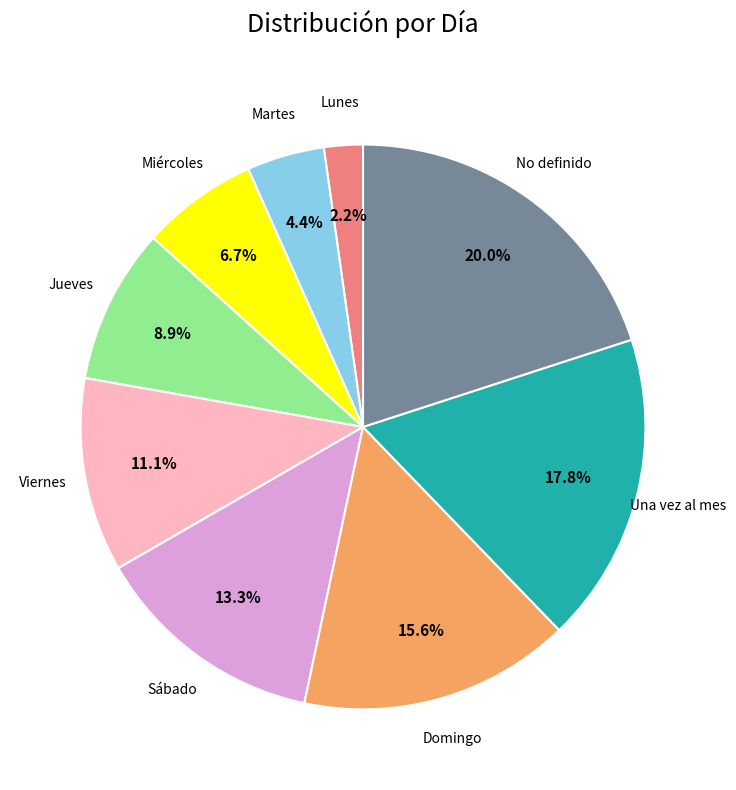

Is there any slice that represents more than half of the pie?

No